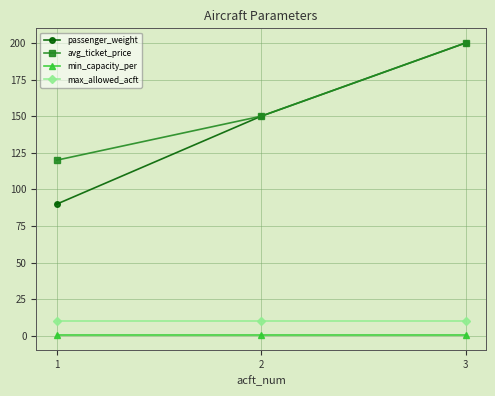

What is the maximum value for passenger_weight?

200.0